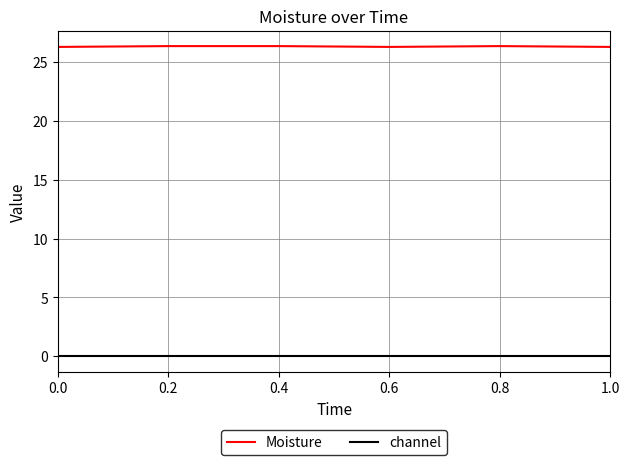

List the series in order of their overall mean, lowest first.

channel, Moisture